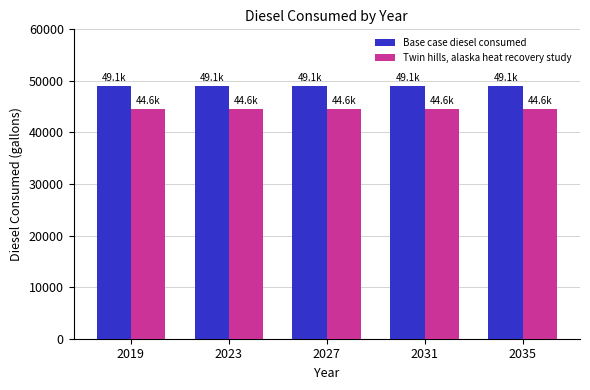

At 2027, list the series in order from largest to smallest.

Base case diesel consumed, Twin hills, alaska heat recovery study